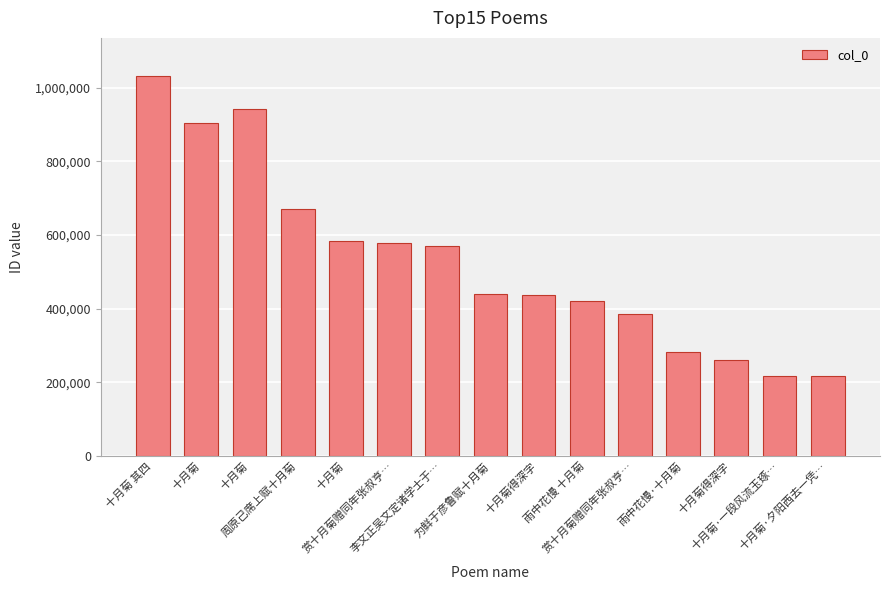

Rank the categories by value from highest to lowest.

十月菊 其四, 十月菊, 十月菊, 周原己席上赋十月菊, 十月菊, 赏十月菊赠同年张叔亨…, 李文正吴文定诸学士于…, 为鲜于彦鲁赋十月菊, 十月菊得深字, 雨中花慢 十月菊, 赏十月菊赠同年张叔亨…, 雨中花慢·十月菊, 十月菊得深字, 十月菊·一段风流玉琢…, 十月菊·夕阳西去一凭…